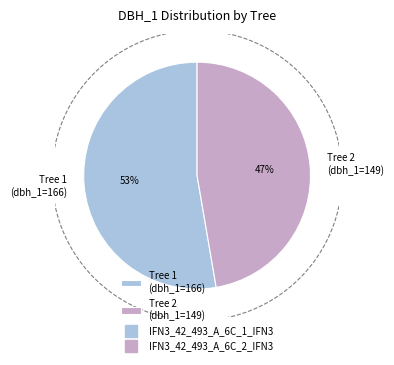

To the nearest percent, what is the difference between the IFN3_42_493_A_6C_1_IFN3 and IFN3_42_493_A_6C_2_IFN3 slice percentages?

5%